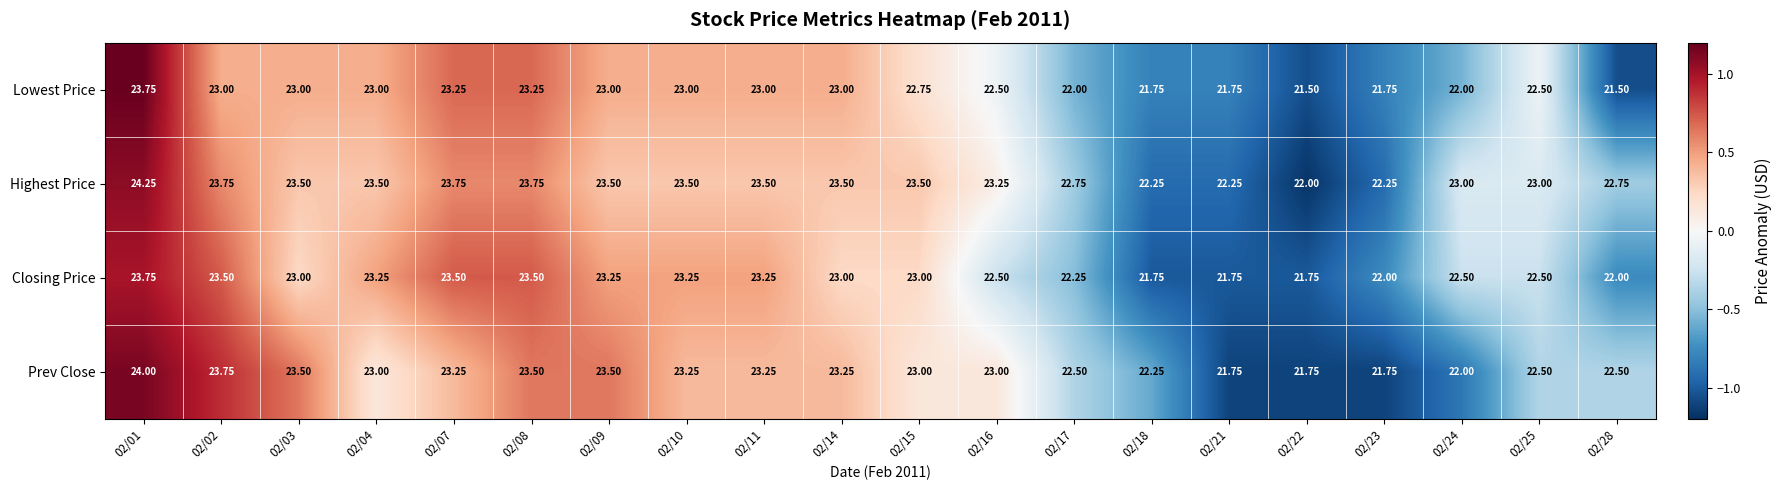

What is the total value across all series at 02/04?

92.8